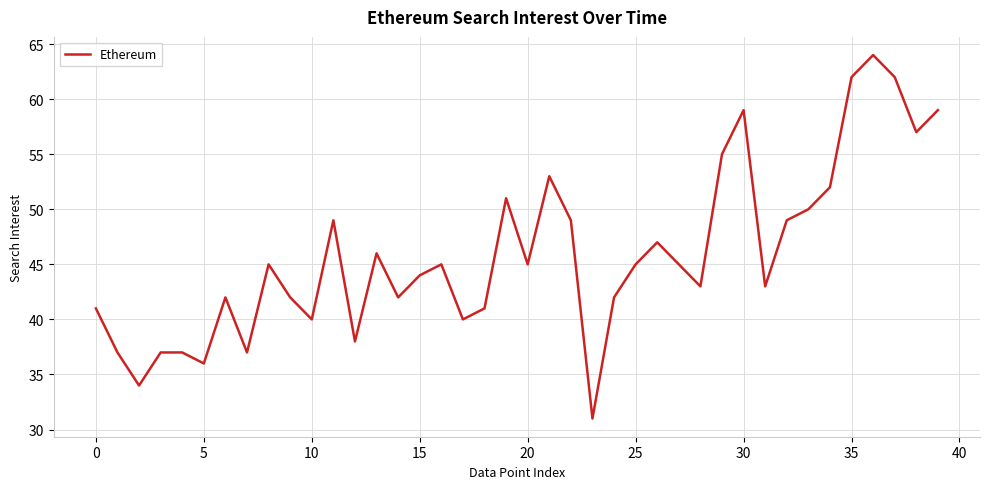

What is the difference between the maximum and minimum values?

33